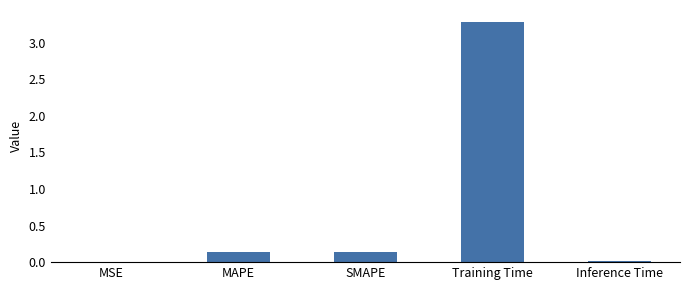

What value does the data have at Training Time?

3.3